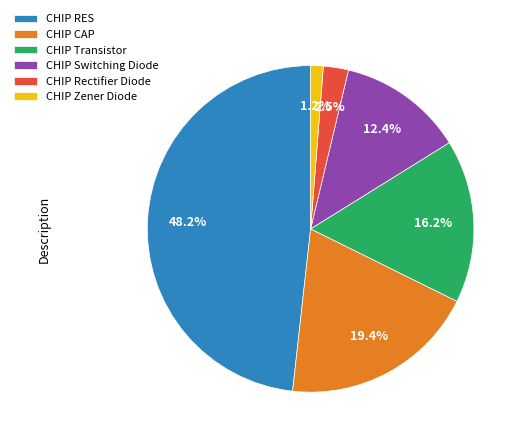

Rank the categories by value from highest to lowest.

CHIP RES, CHIP CAP, CHIP Transistor, CHIP Switching Diode, CHIP Rectifier Diode, CHIP Zener Diode